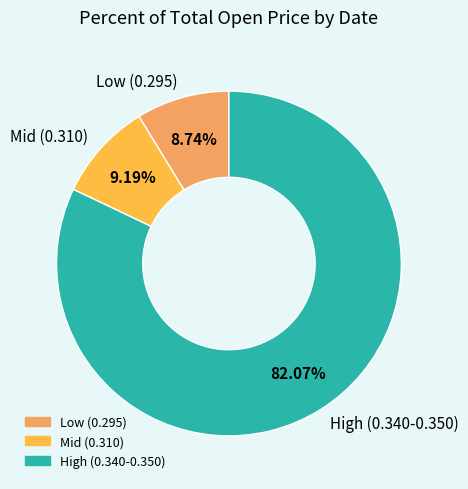

How many segments does this pie chart have?

3